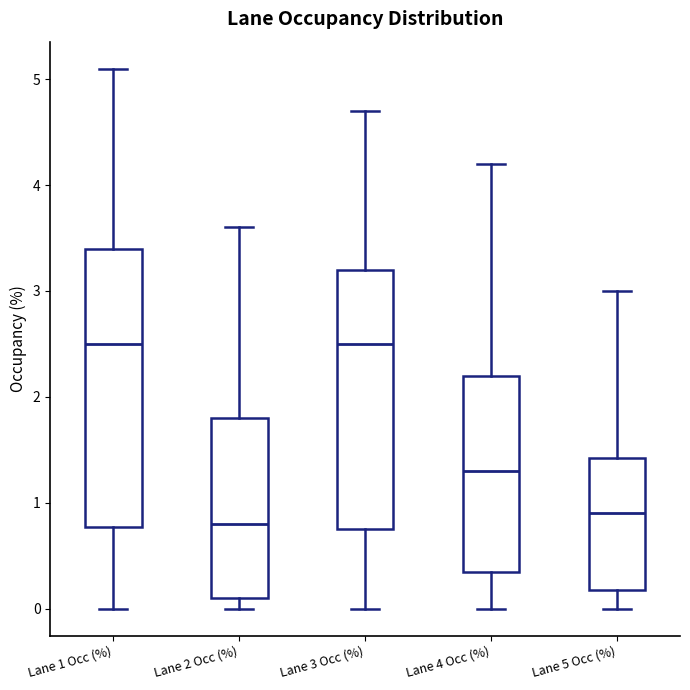

Reading left to right, read every box against the y-axis: the position of its median line, the range the box covers, and the ends of its whiskers. The values are not printed on the chart, so give them approximately, as read against the axis.

Lane 1 Occ (%): median 2.5, box 0.8 to 3.4, whiskers 0.0 to 5.1
Lane 2 Occ (%): median 0.8, box 0.1 to 1.8, whiskers 0.0 to 3.6
Lane 3 Occ (%): median 2.5, box 0.8 to 3.2, whiskers 0.0 to 4.7
Lane 4 Occ (%): median 1.3, box 0.4 to 2.2, whiskers 0.0 to 4.2
Lane 5 Occ (%): median 0.9, box 0.2 to 1.4, whiskers 0.0 to 3.0